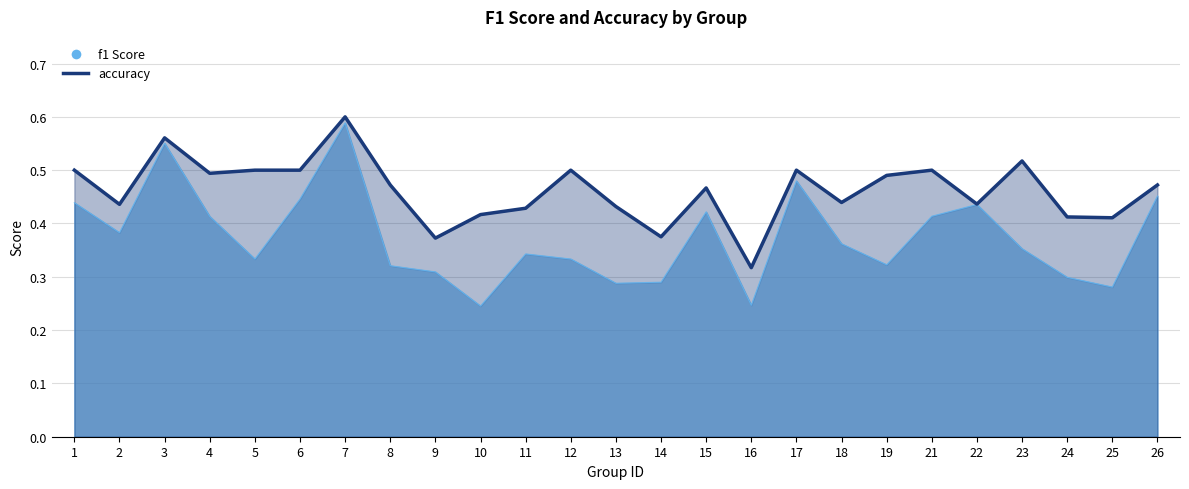

What is the highest value of the f1 series?

0.6